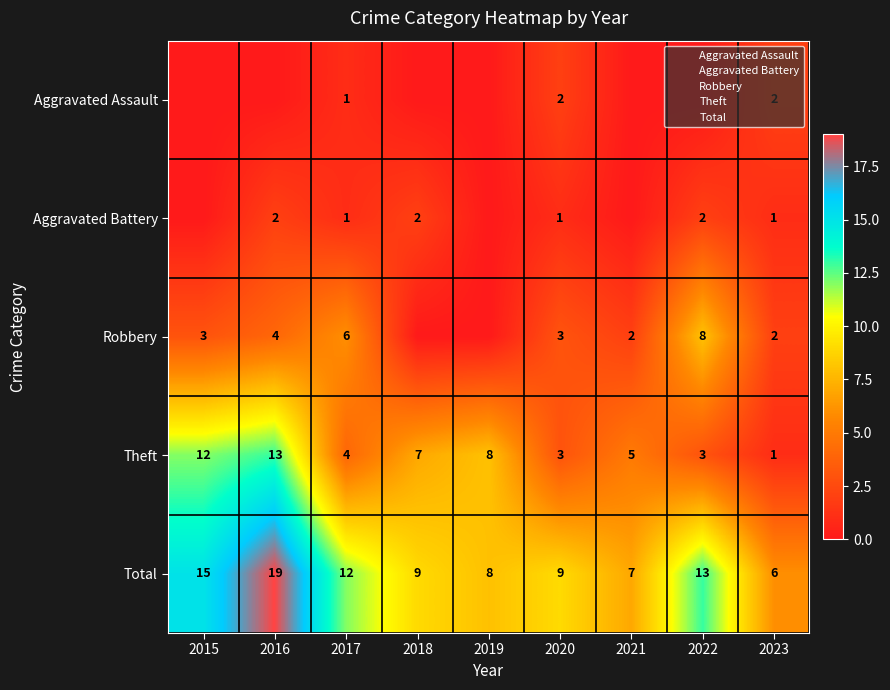

What is the difference between the Total values at 2021 and 2018?

2